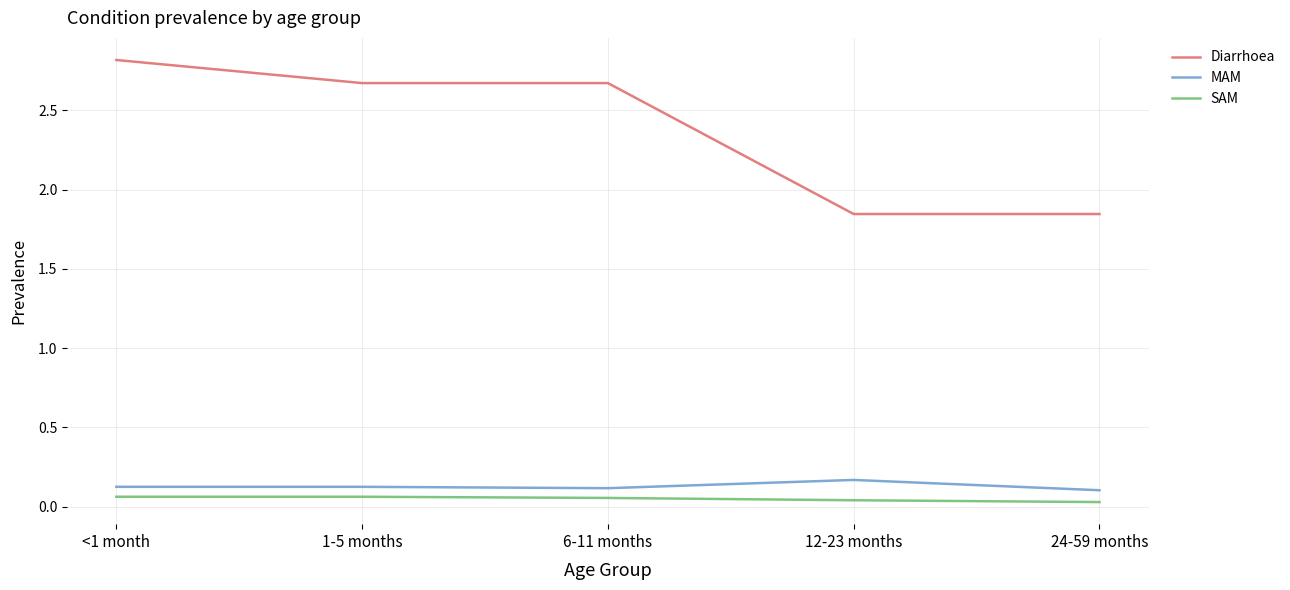

Rank the series at 1-5 months from lowest to highest value.

SAM, MAM, Diarrhoea